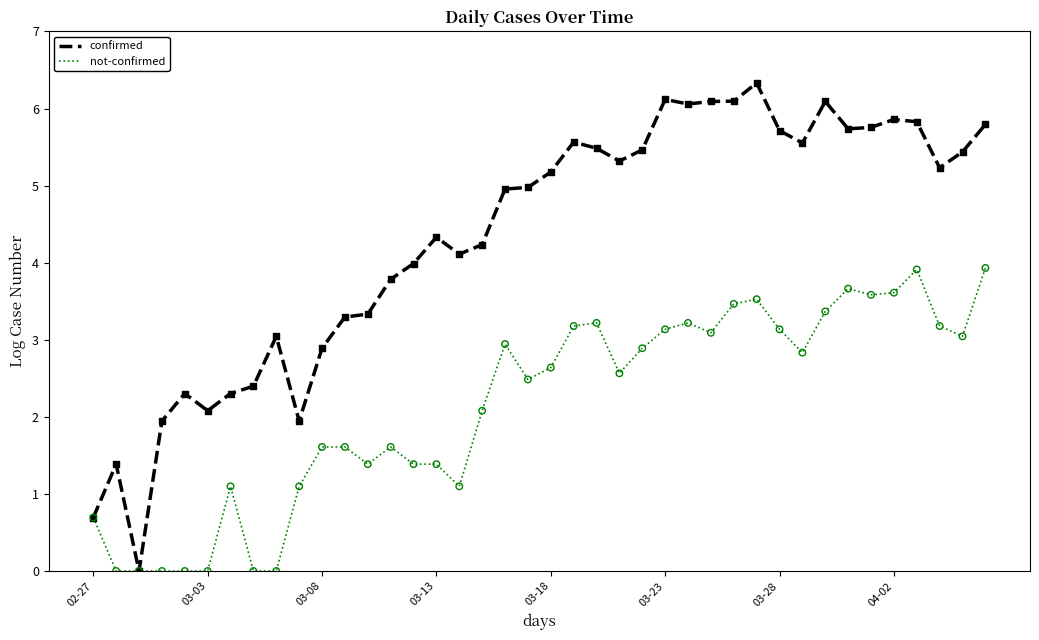

What are all the series names shown in the legend?

confirmed, not-confirmed